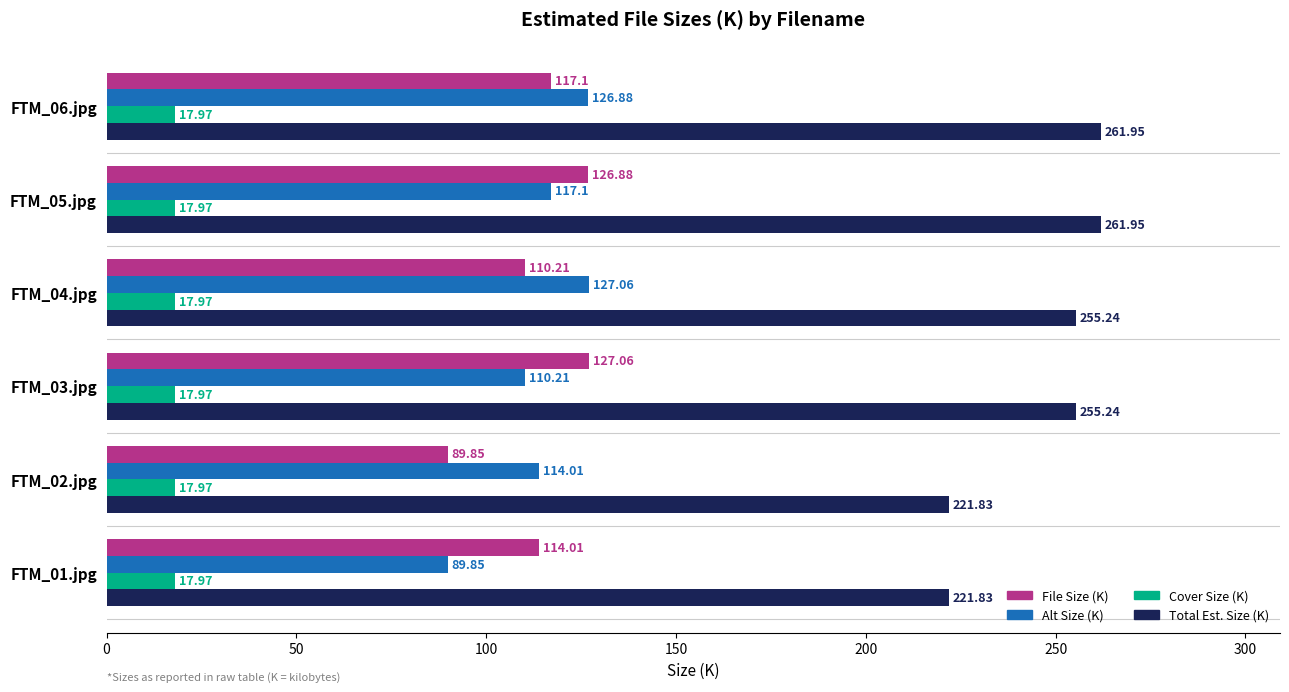

At how many categories does at least one series exceed 181?

6